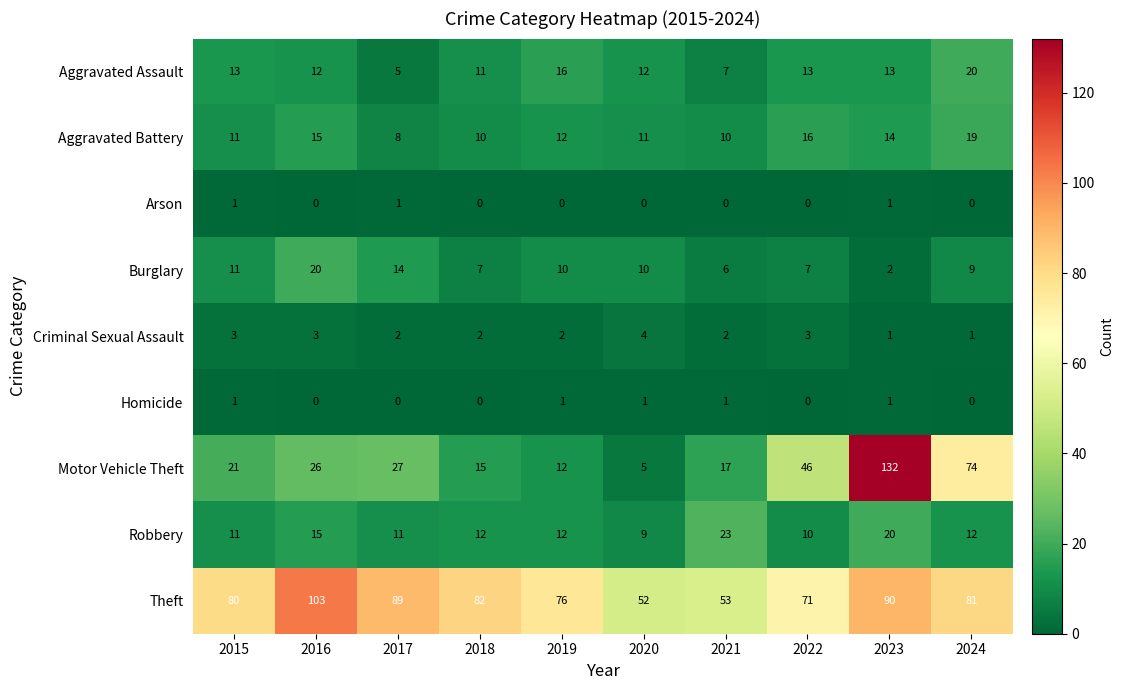

Which series changed the most between 2018 and 2022?

Motor Vehicle Theft